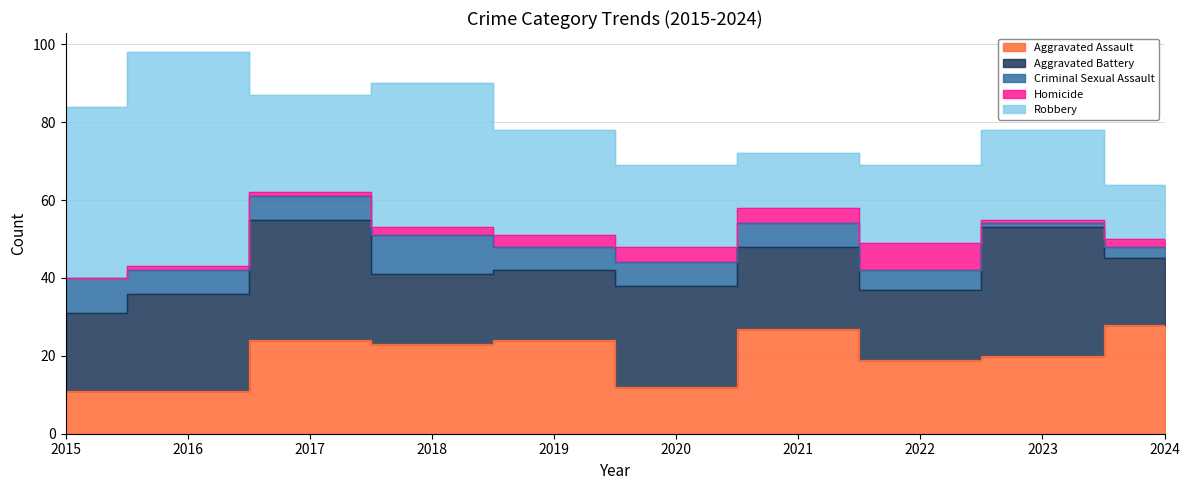

True or false: Aggravated Assault has a value of 24 at 2019.

True